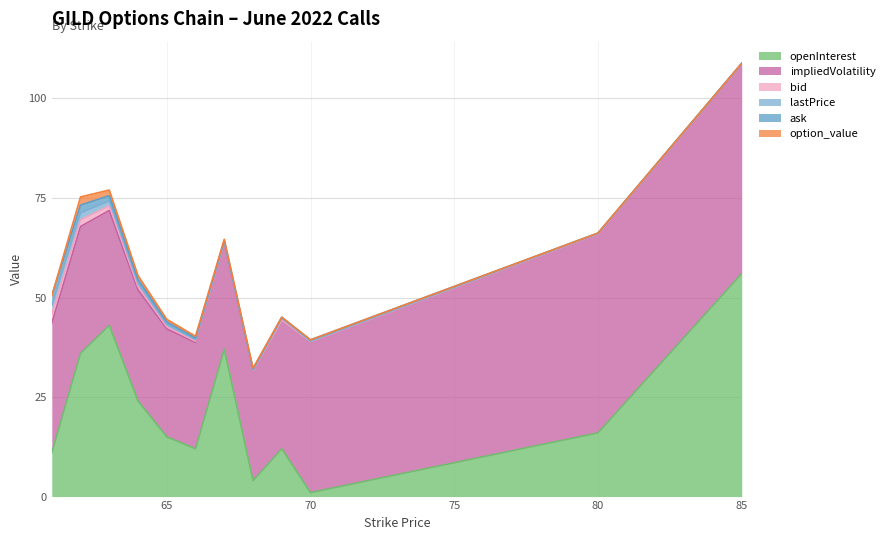

True or false: openInterest has a value of 62.7 at 63.

False